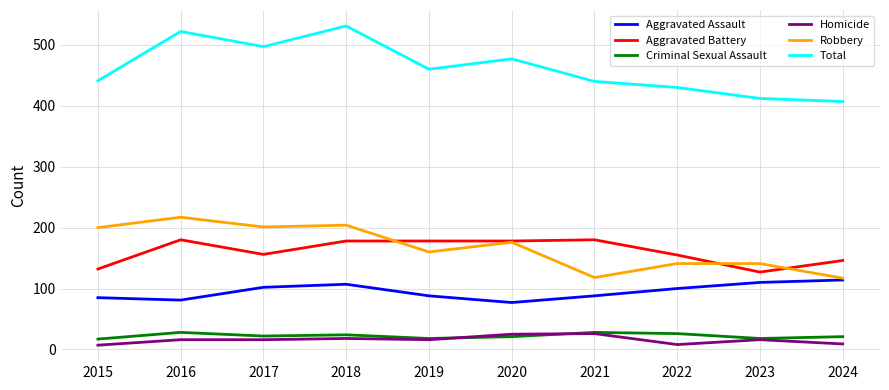

True or false: Aggravated Battery has a value of 38 at 2015.

False